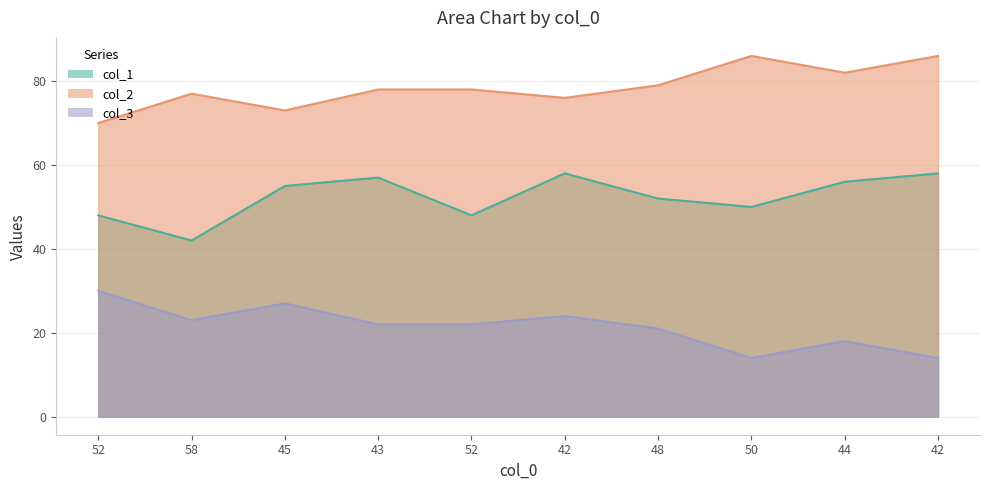

Rank the series by their average value, from highest to lowest.

col_2, col_1, col_3